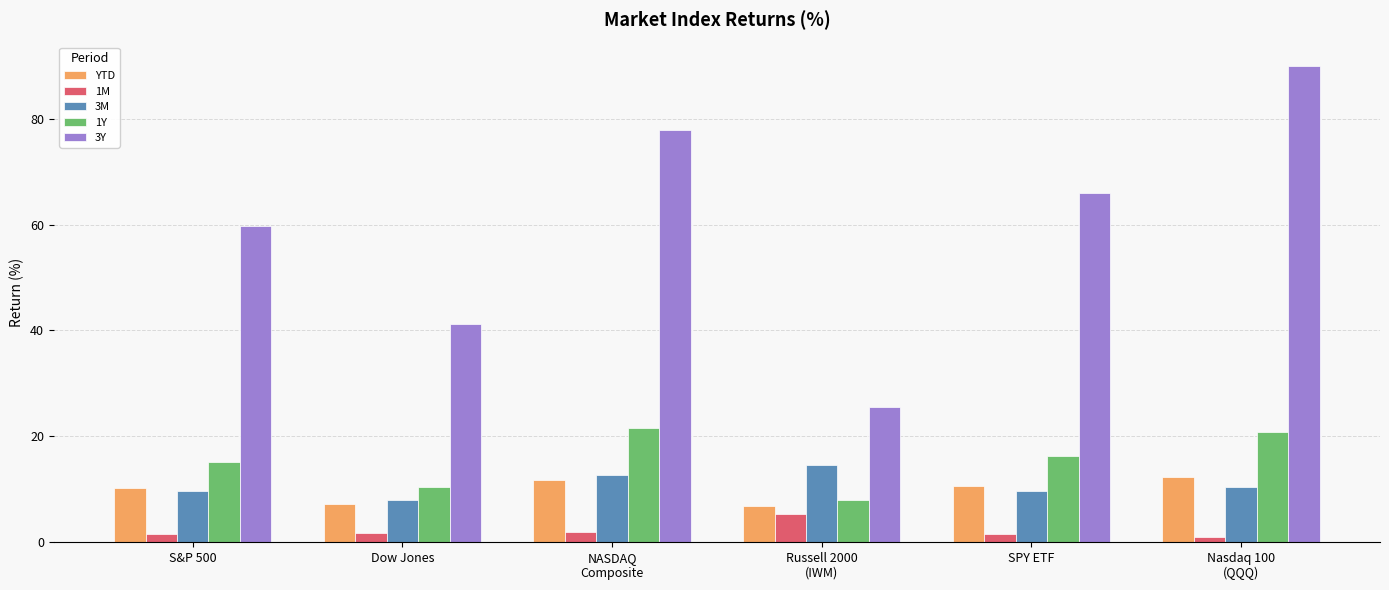

What is the label of the 5th bar from the left?

SPY ETF